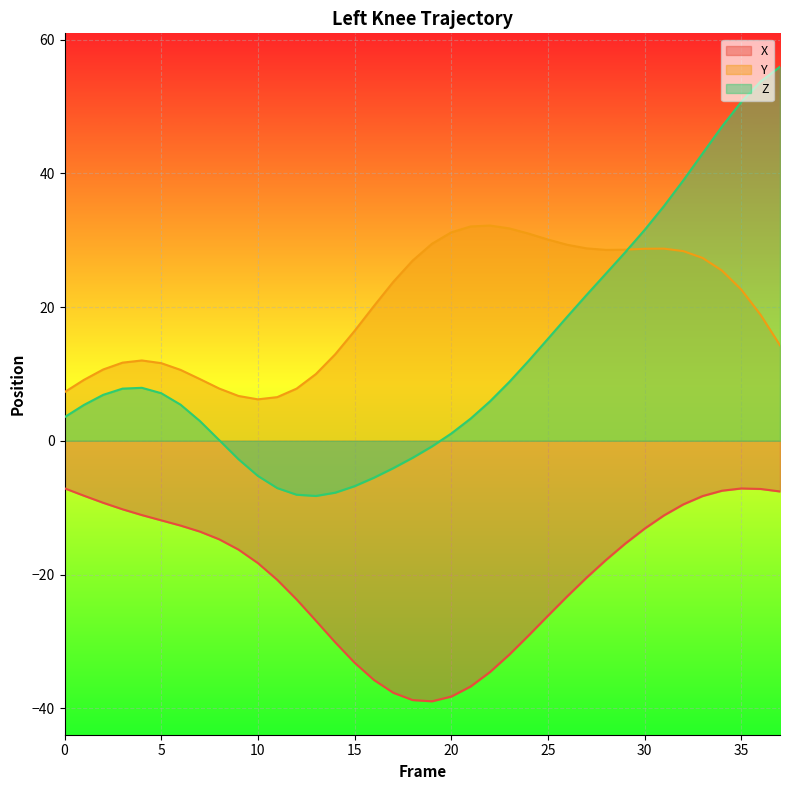

True or false: Z has more than 2 interior local peaks.

False